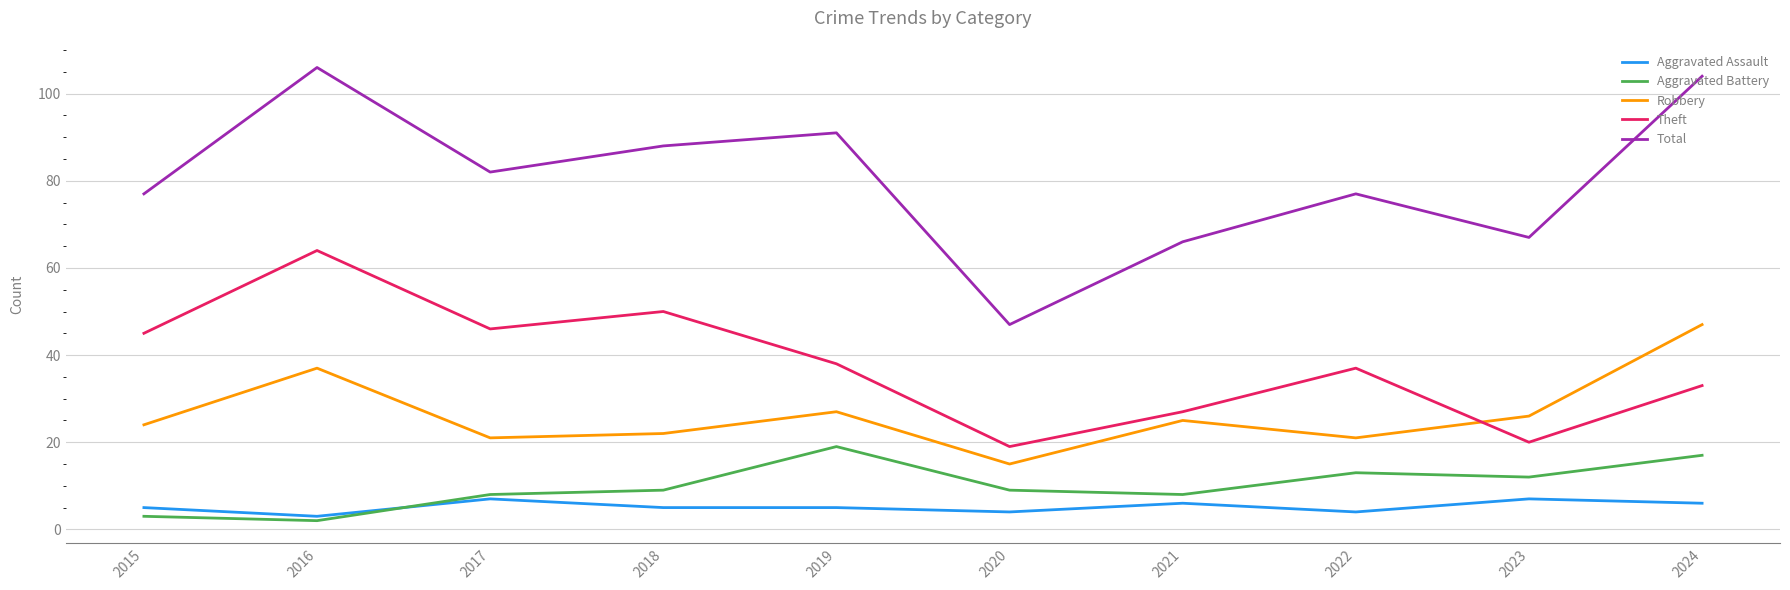

How many categories are shown in the chart?

10